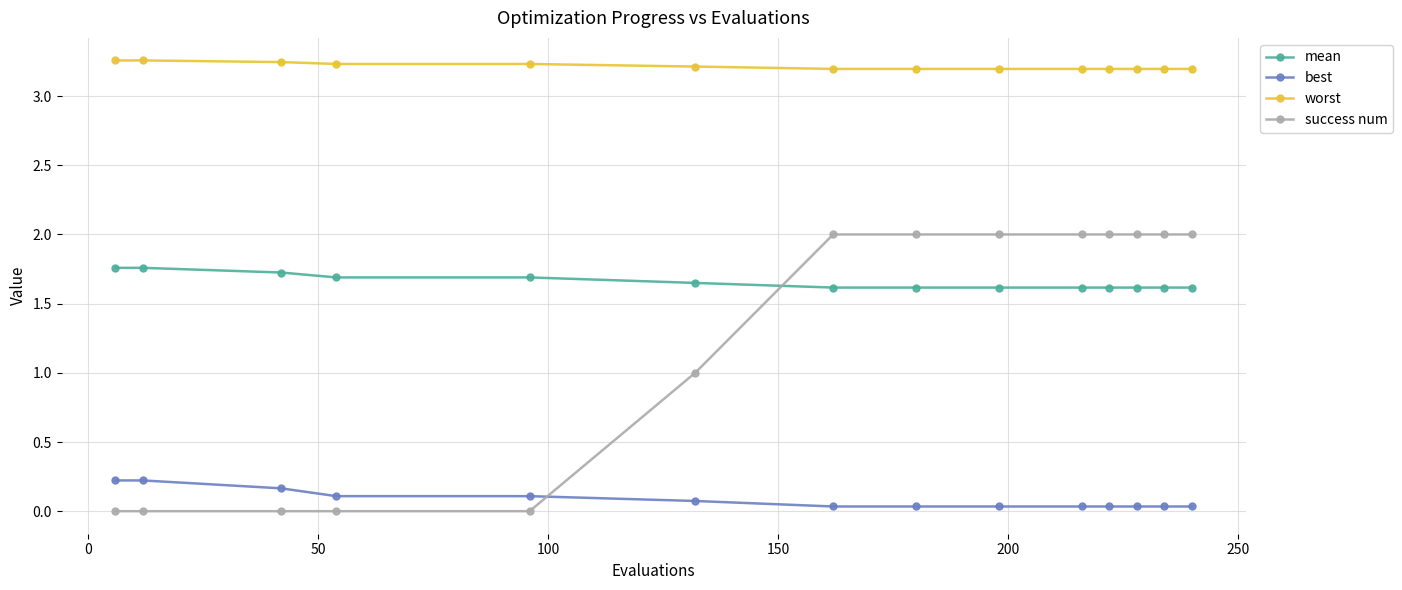

What is the difference between the maximum and minimum values in the worst series?

0.1